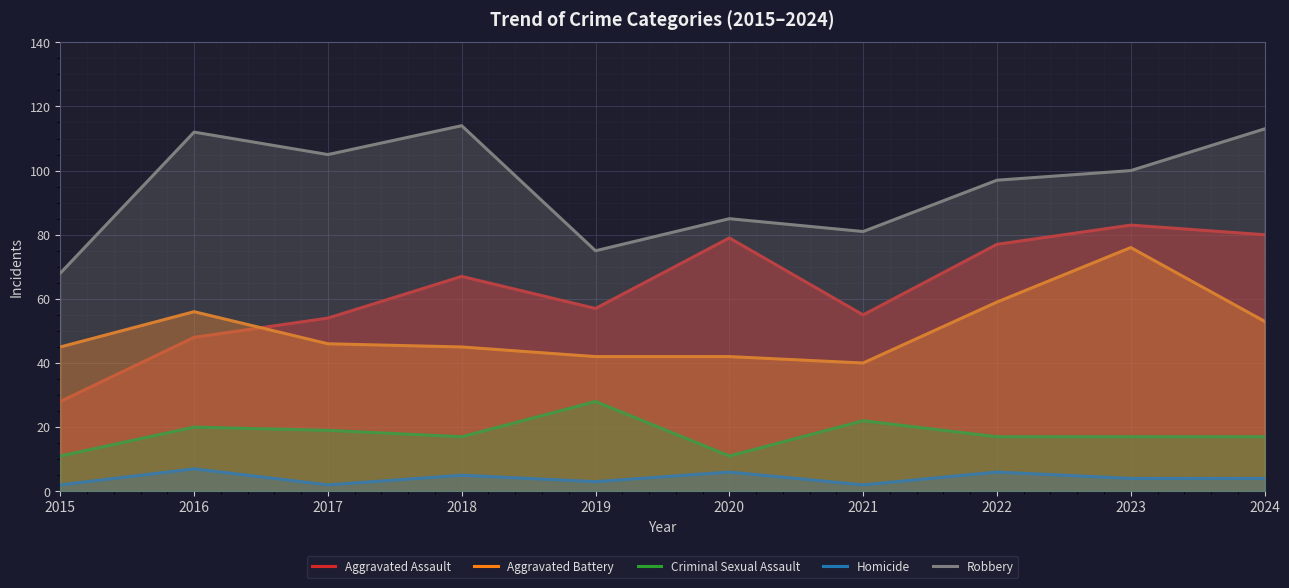

How many interior local valleys does the Robbery series have?

3